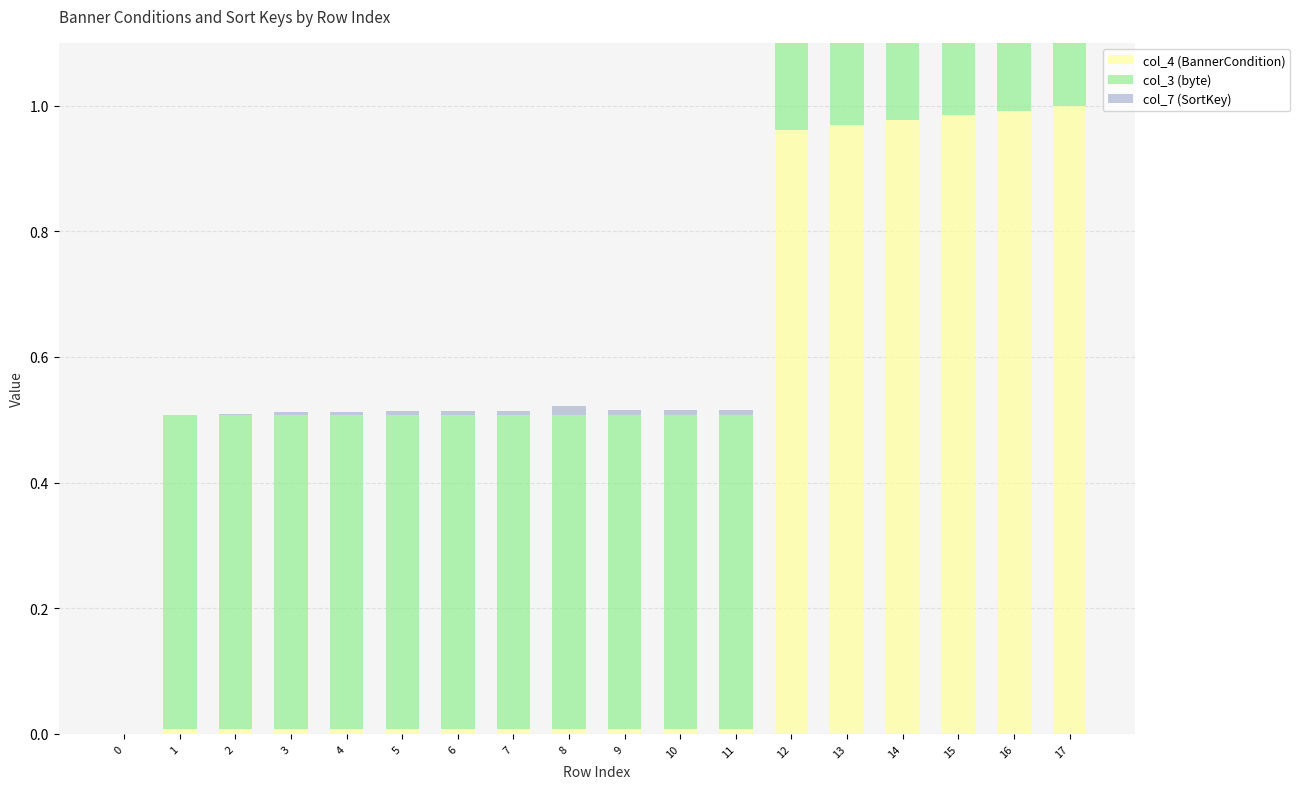

Reading left to right, what are all the values shown in this chart?

col_4 (BannerCondition): 0.0	0.0	0.0	0.0	0.0	0.0	0.0	0.0	0.0	0.0	0.0	0.0	1.0	1.0	1.0	1.0	1.0	1.0
col_3 (byte): 0.0	0.5	0.5	0.5	0.5	0.5	0.5	0.5	0.5	0.5	0.5	0.5	1.0	1.0	1.0	1.0	1.0	1.0
col_7 (SortKey): 0.0	0.0	0.0	0.0	0.0	0.0	0.0	0.0	0.0	0.0	0.0	0.0	1.0	1.0	1.0	1.0	1.0	1.0